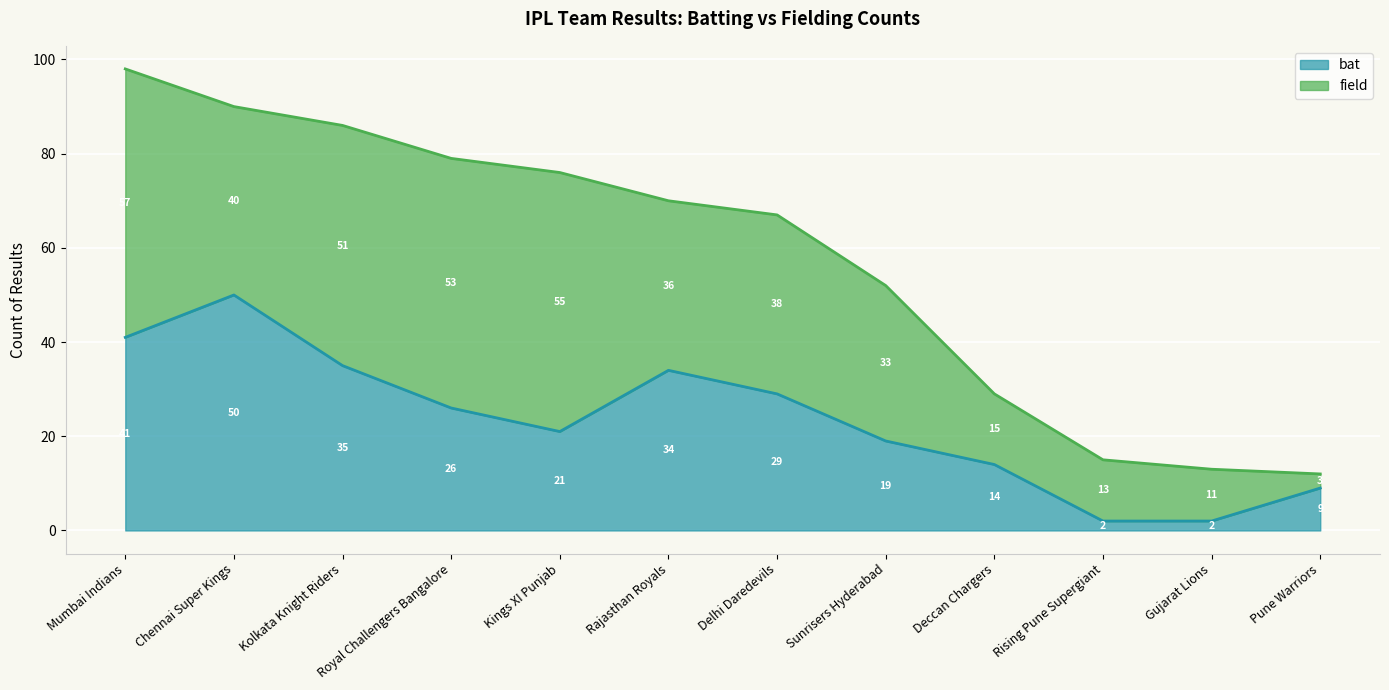

At which label is bat closest to 26?

Royal Challengers Bangalore